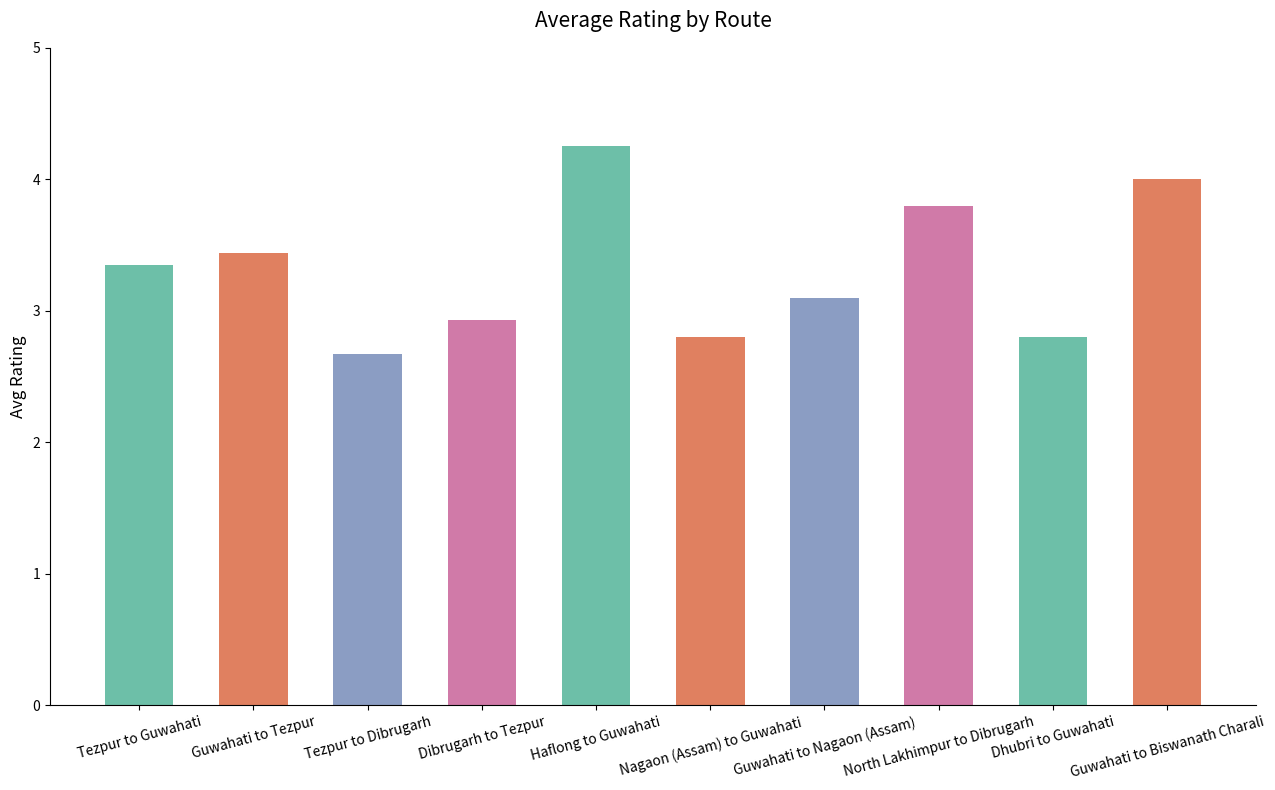

What is the change in value from Guwahati to Tezpur to Guwahati to Nagaon (Assam)?

-0.3